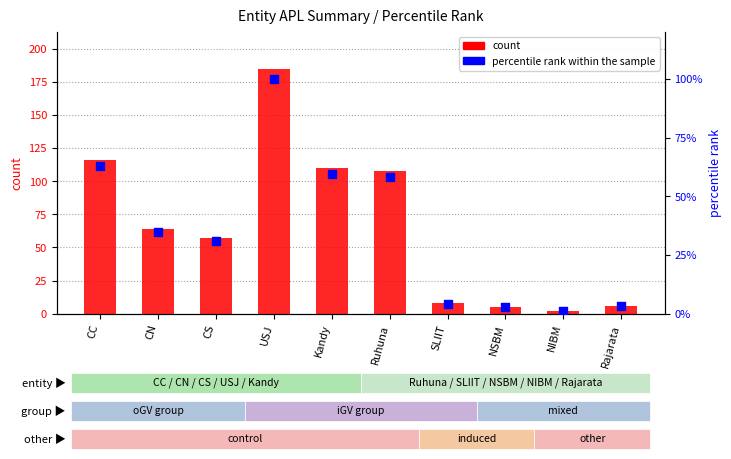

Which series contains the highest Y value?

APL (count)